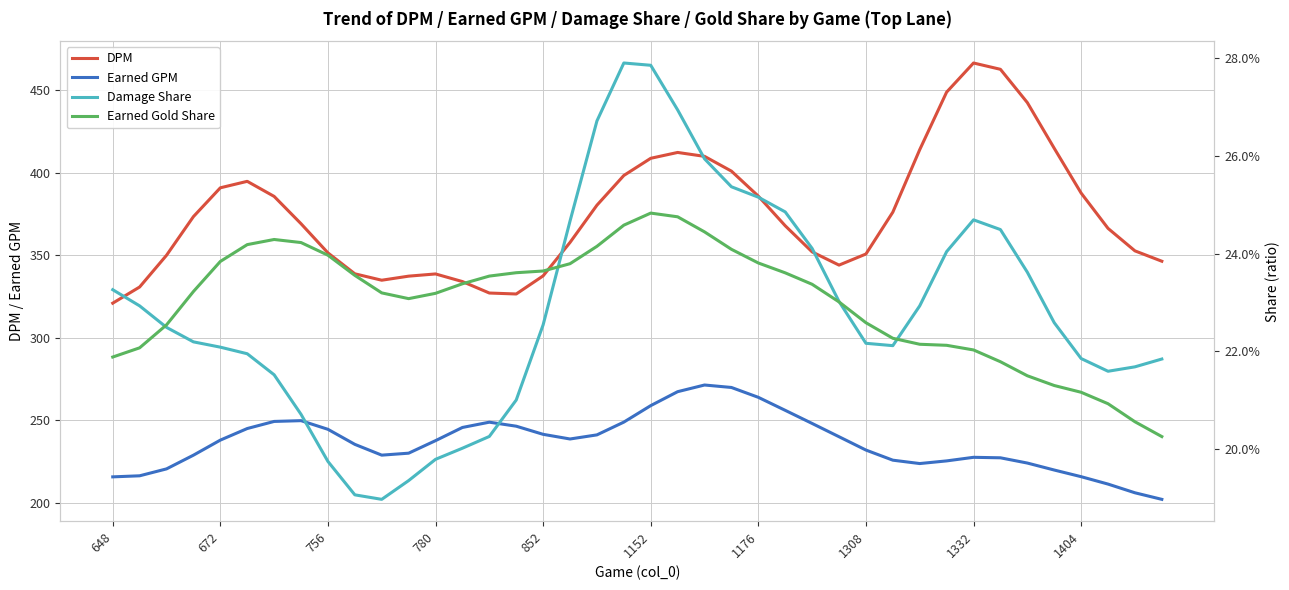

Rank the series by their maximum value, from lowest to highest.

Earned Gold Share, Damage Share, Earned GPM, DPM